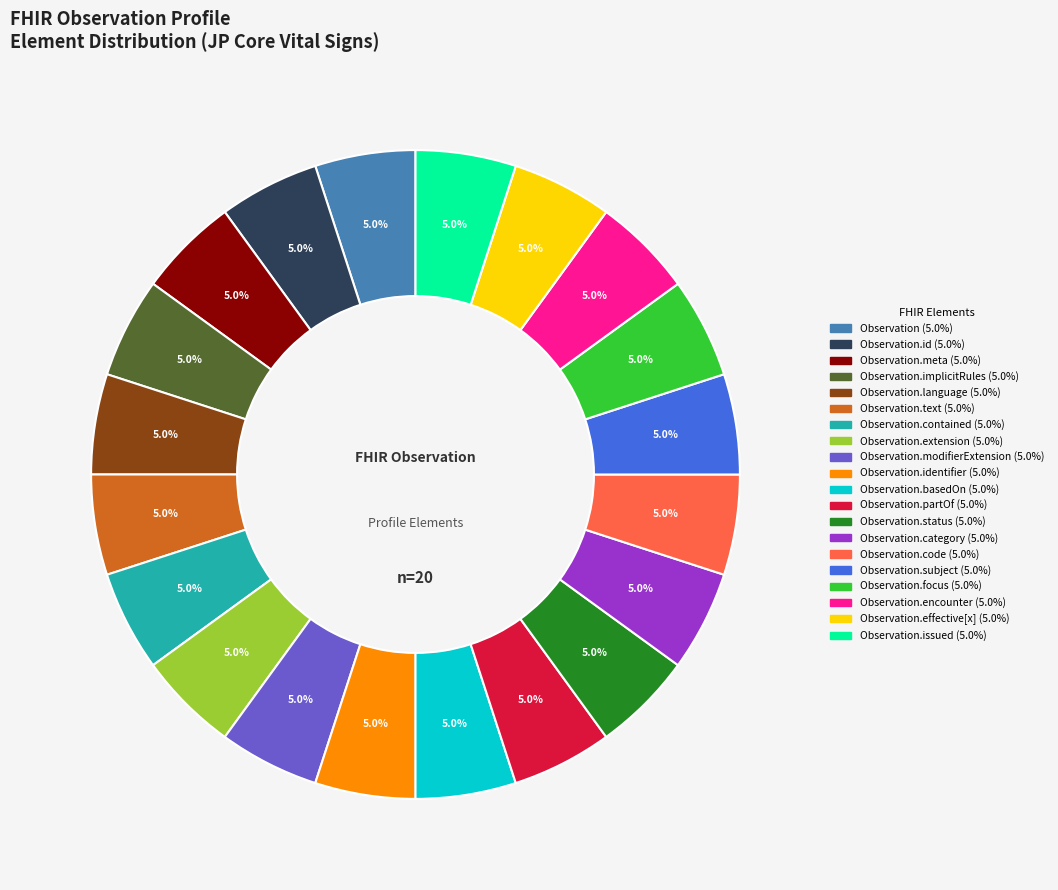

Is there any slice that represents more than half of the pie?

No